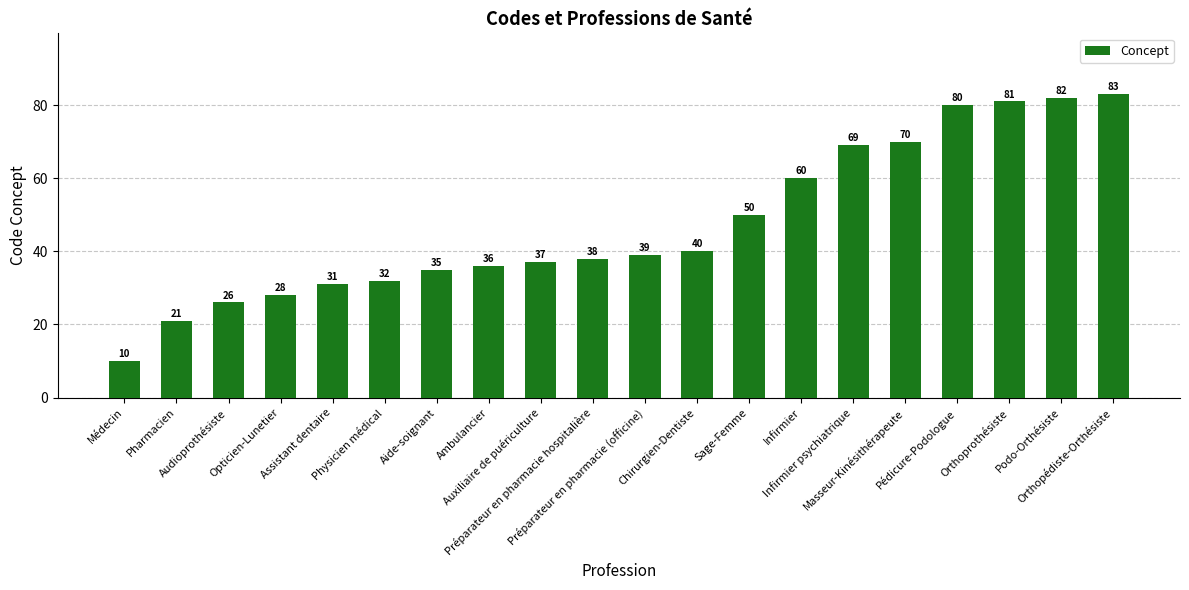

Reading right to left, what are all the values shown in this chart?

83	82	81	80	70	69	60	50	40	39	38	37	36	35	32	31	28	26	21	10